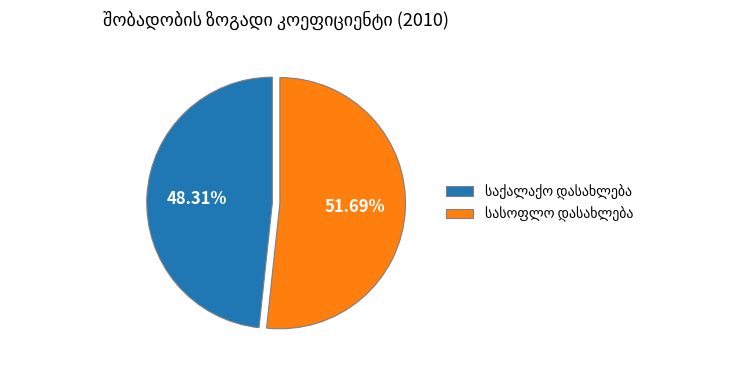

Is there any slice that represents more than half of the pie?

Yes